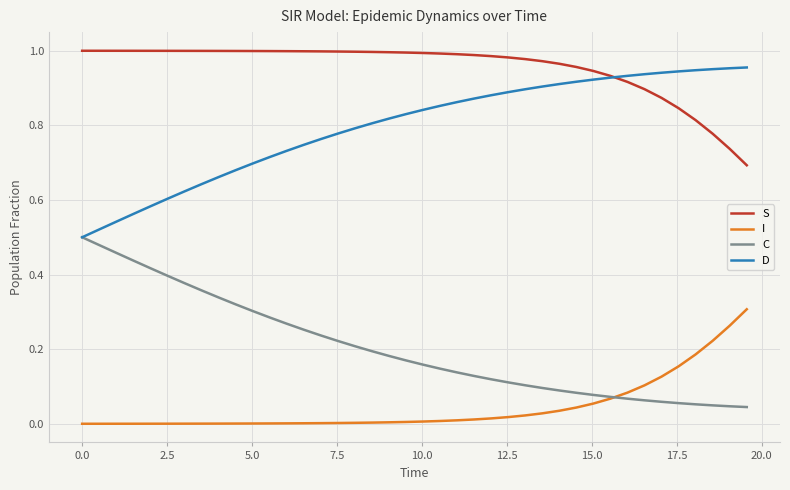

True or false: I and D intersect in this chart.

False